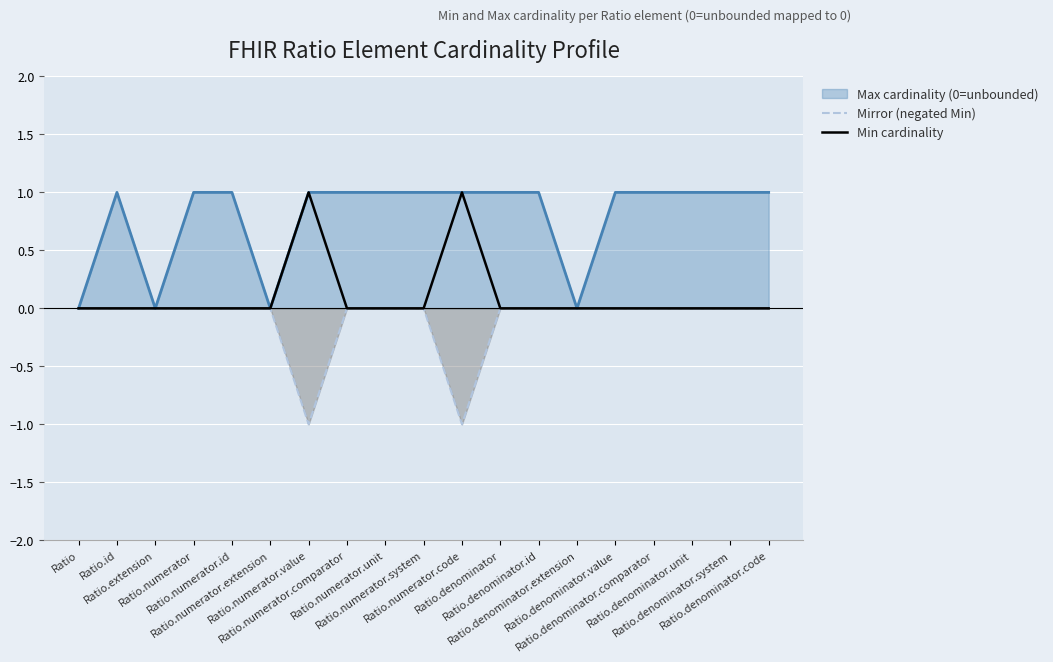

What is the highest value of the Min cardinality series?

1